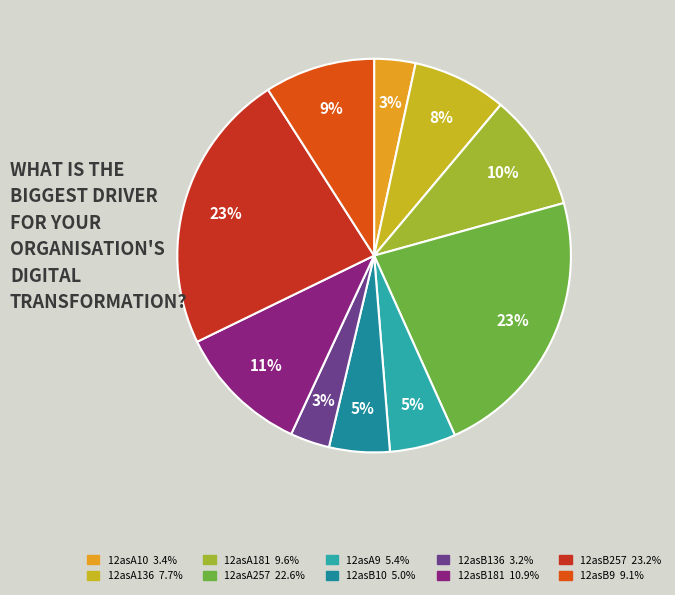

Is there a majority slice in this chart?

No